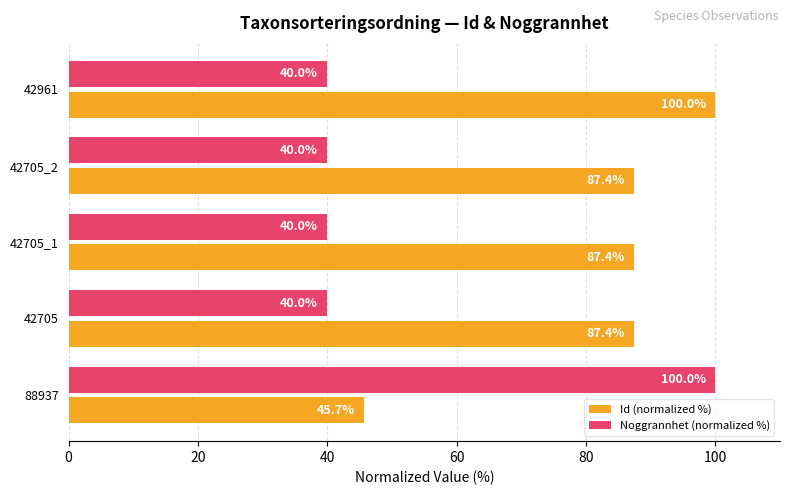

What is the sum of the Id (normalized %) values at 88937 and 42705_2?

133.1